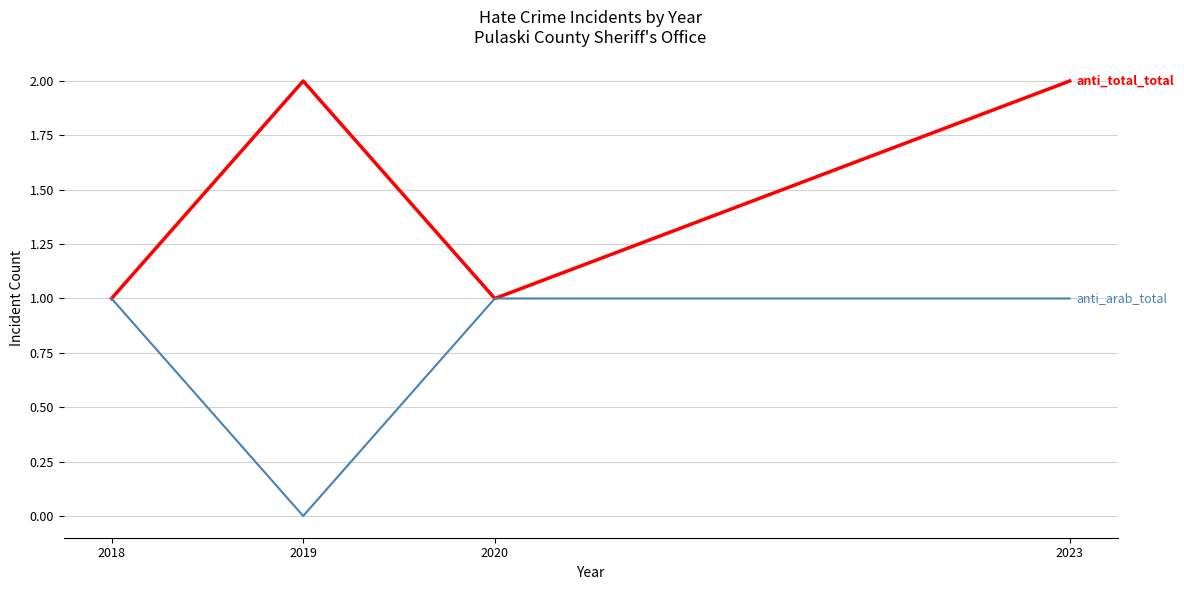

What is the total value across all series at 2018?

2